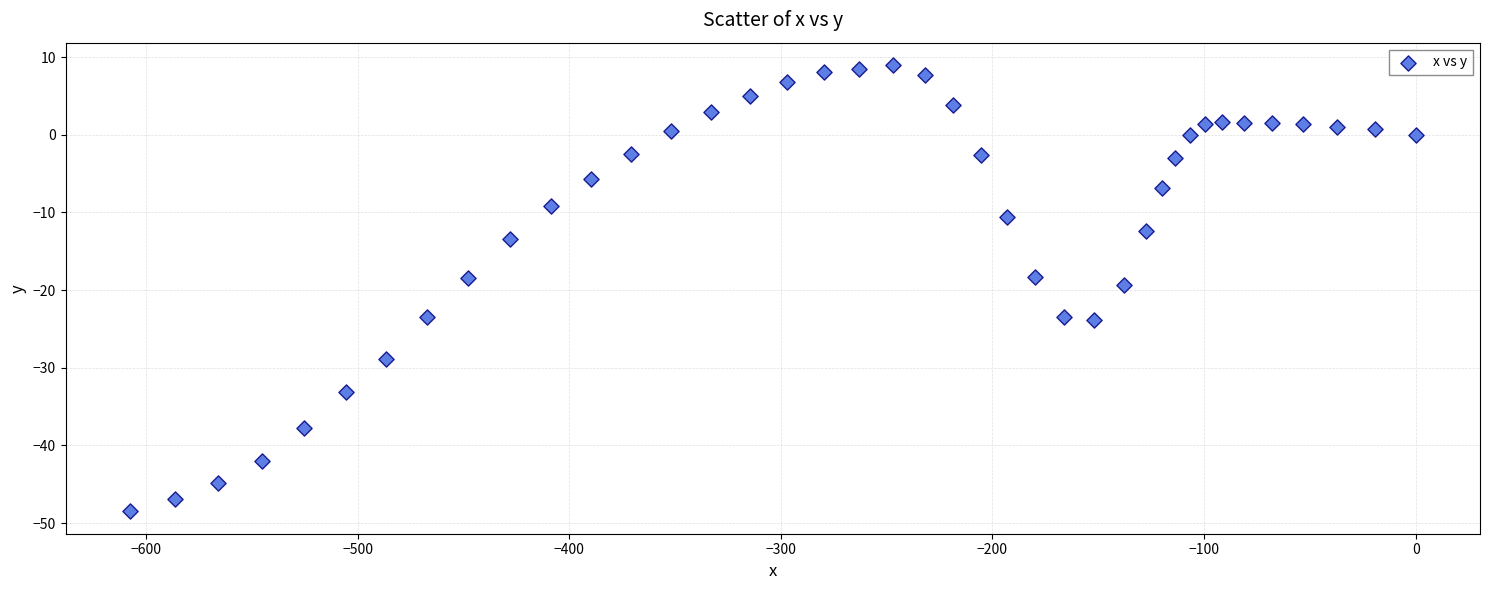

What is the range of Y values (max minus min)?

57.5